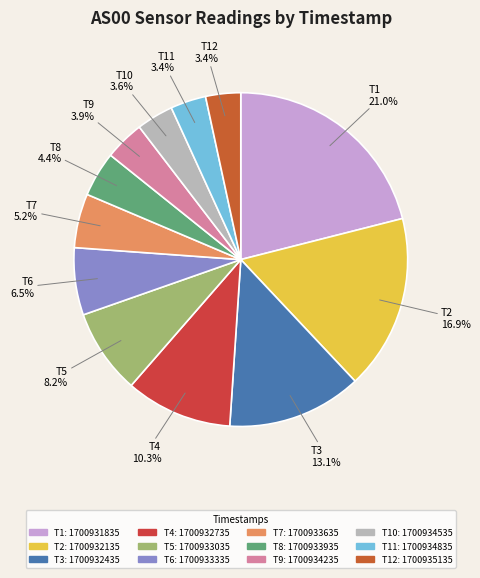

Which has a higher value, T5 or T9?

T5